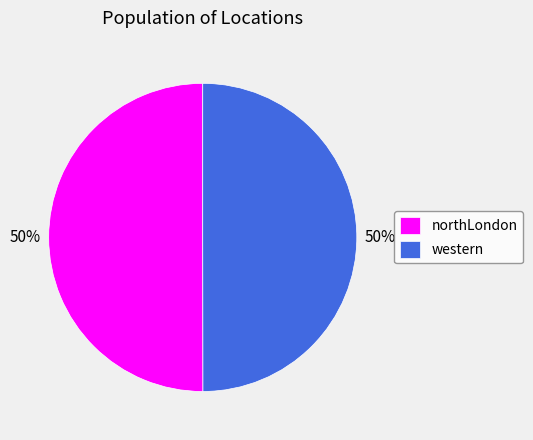

What is the ratio of the value at western to the value at northLondon?

1.0